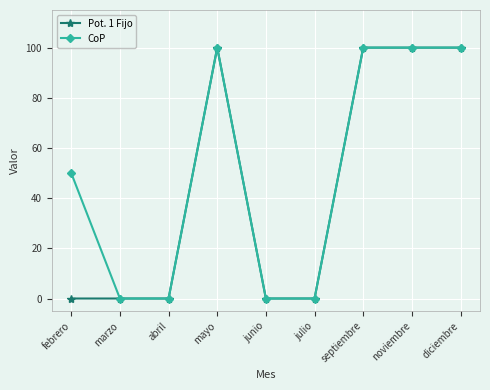

Count the number of data series in this chart.

2